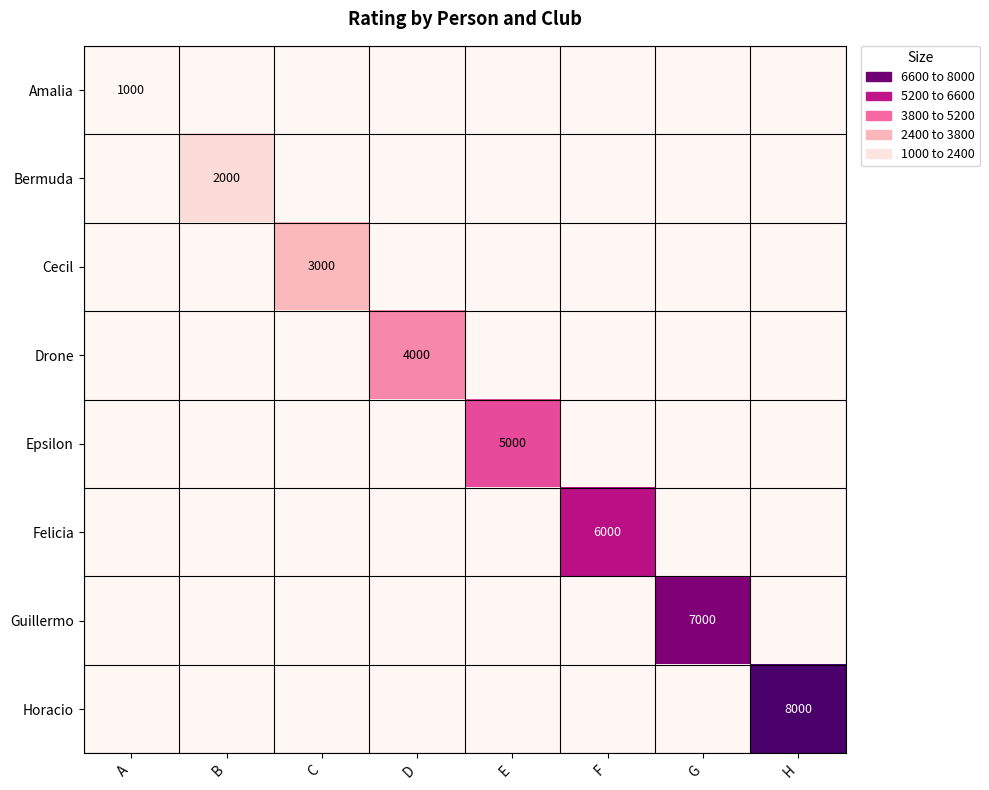

At which category is the sum across all series the highest?

H